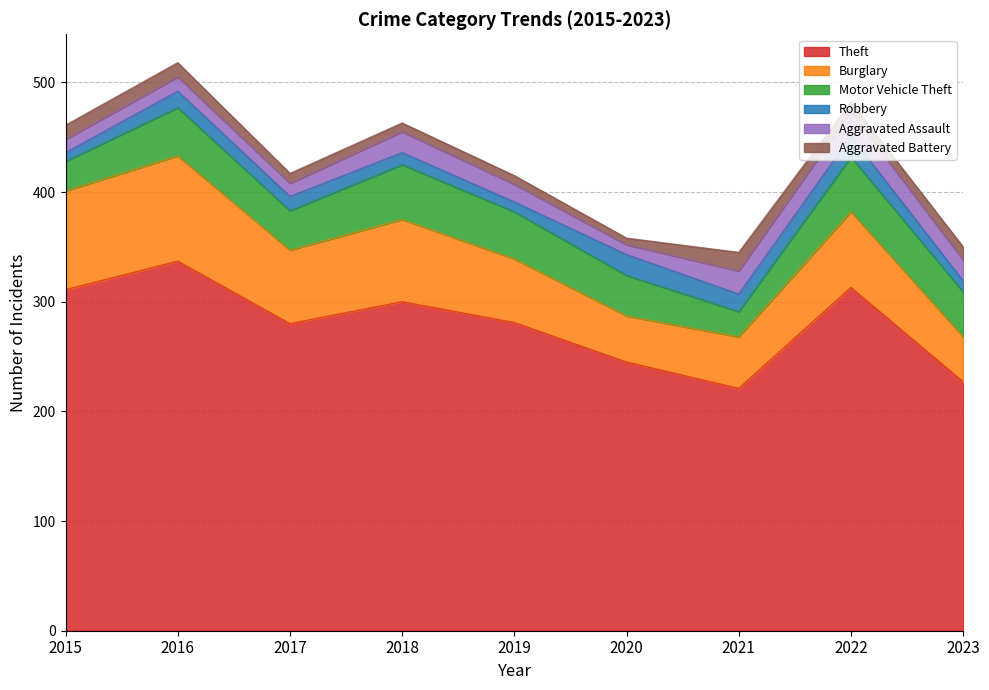

What is the average value of the Burglary series?

65